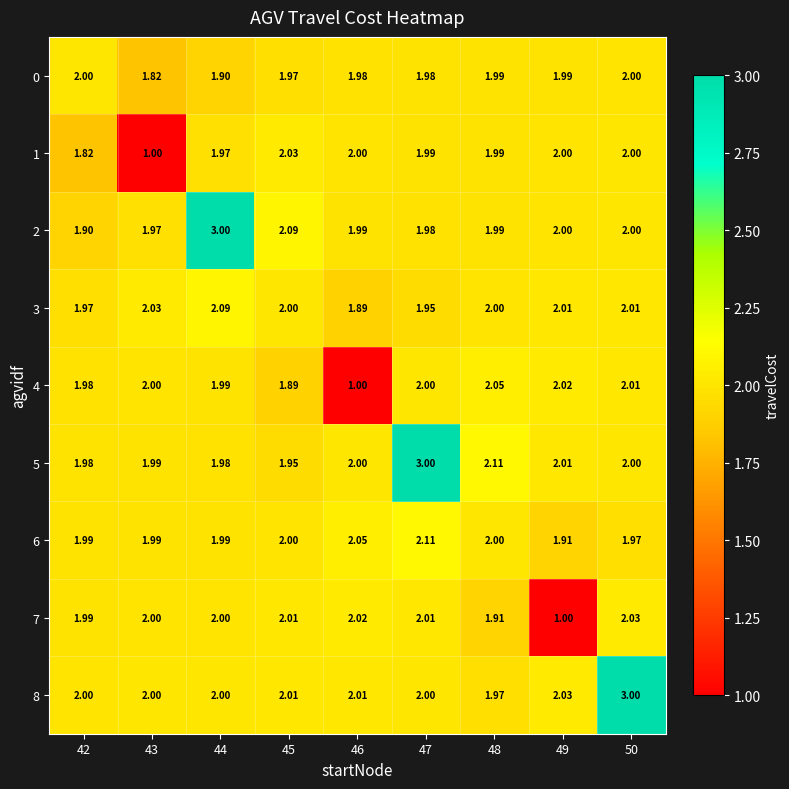

What is the total value across all series at 44?

18.9